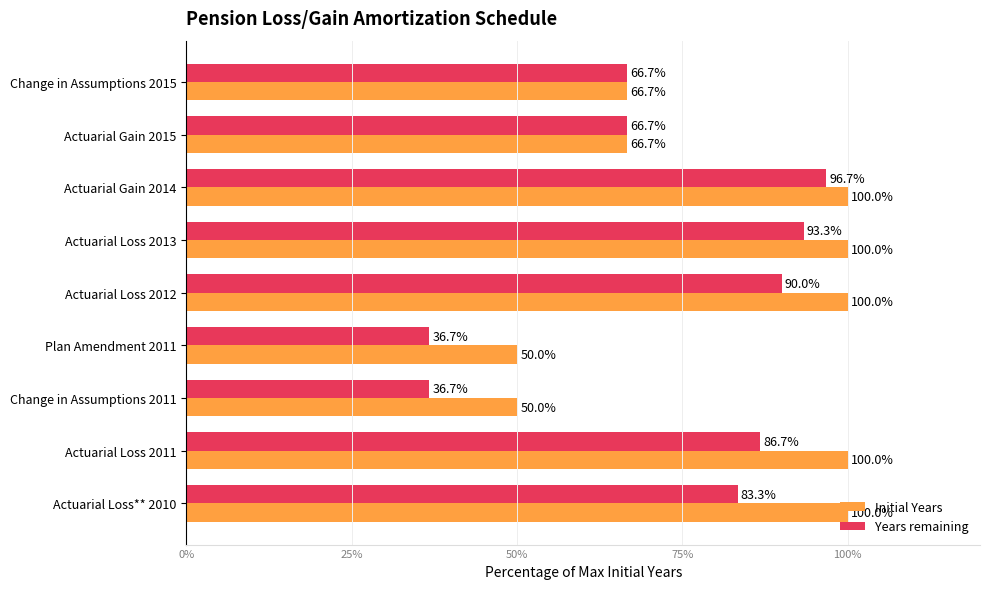

Rank the series by their average value, from highest to lowest.

Initial Years, Years remaining